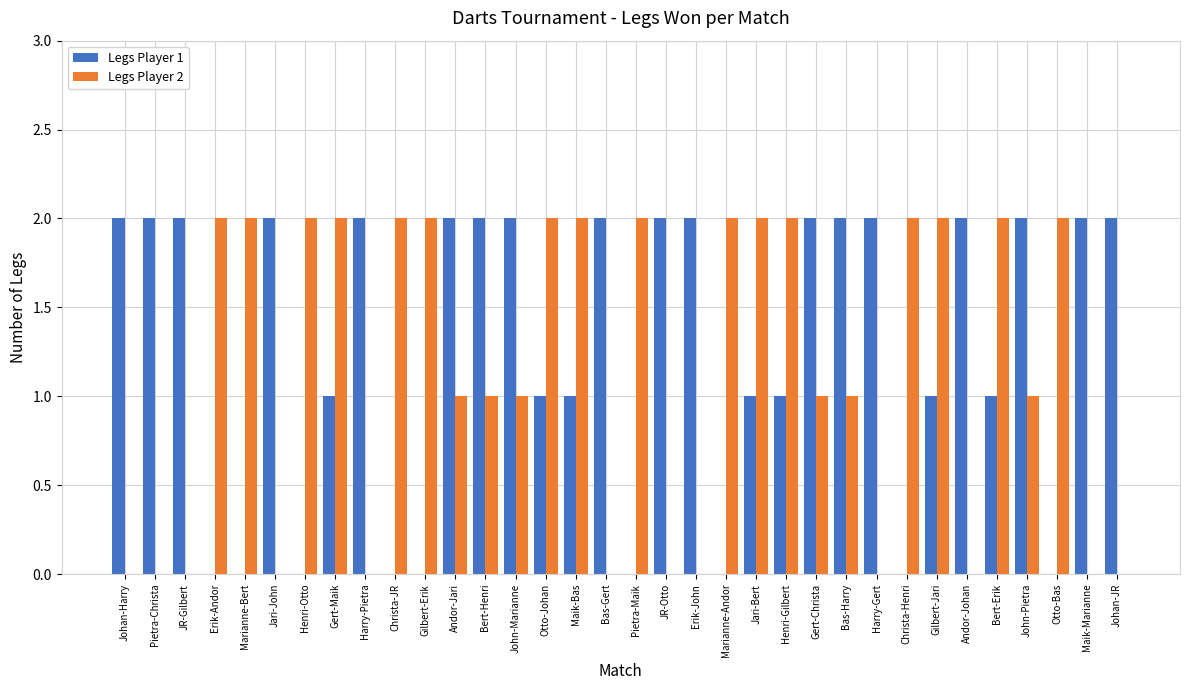

The Legs Player 1 series shows 2 at John-Pietra. True or false?

True